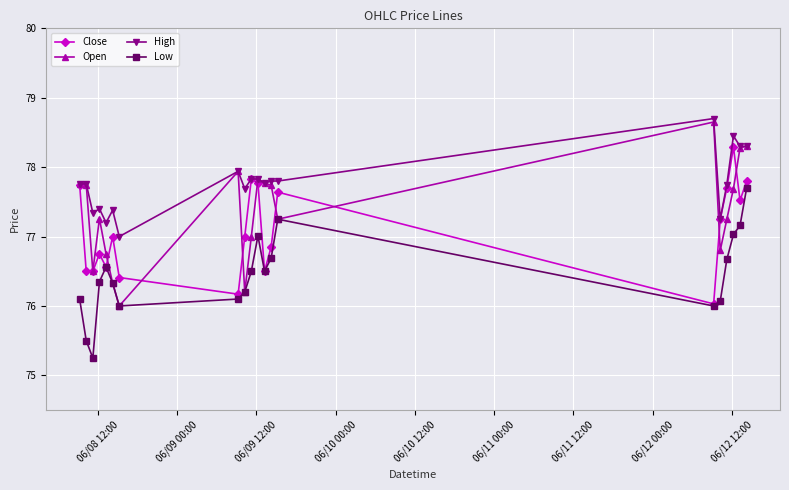

Does the chart display data point markers on the line(s)?

Yes